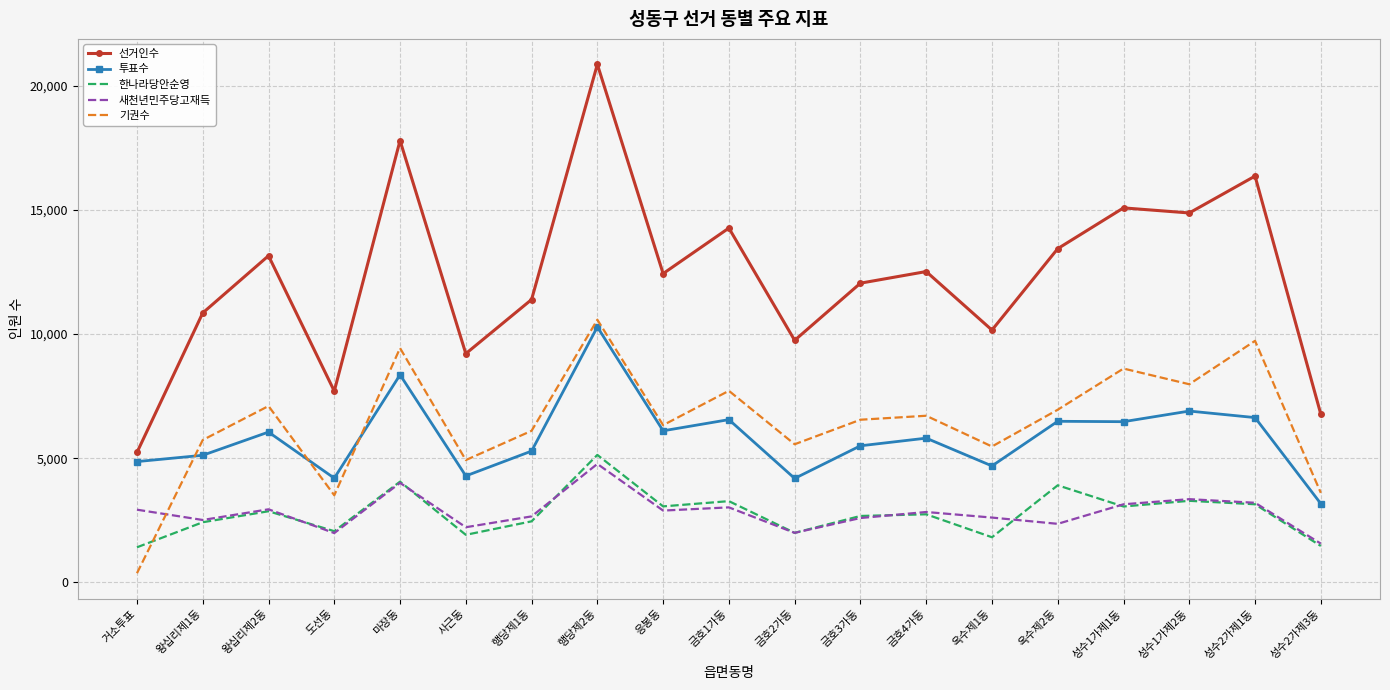

True or false: 새천년민주당고재득 and 투표수 intersect in this chart.

False